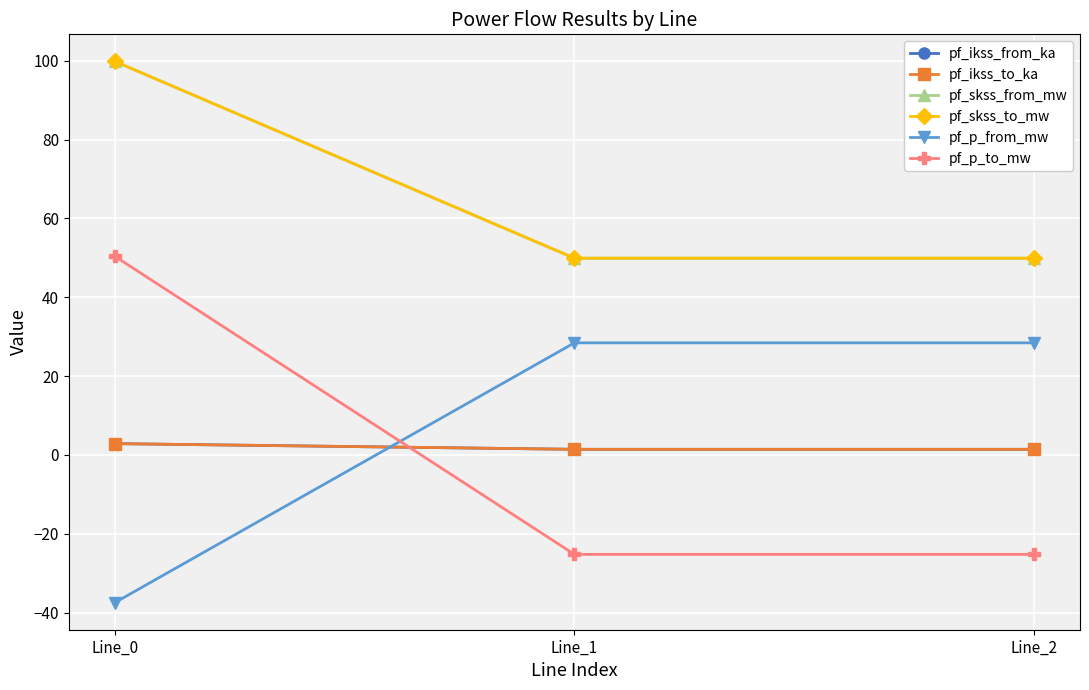

Reading right to left, extract all data points from this chart.

pf_ikss_from_ka: 1.4	1.4	2.9
pf_ikss_to_ka: 1.4	1.4	2.9
pf_skss_from_mw: 49.9	49.9	99.8
pf_skss_to_mw: 49.9	49.9	99.8
pf_p_from_mw: 28.4	28.4	-37.5
pf_p_to_mw: -25.2	-25.2	50.4